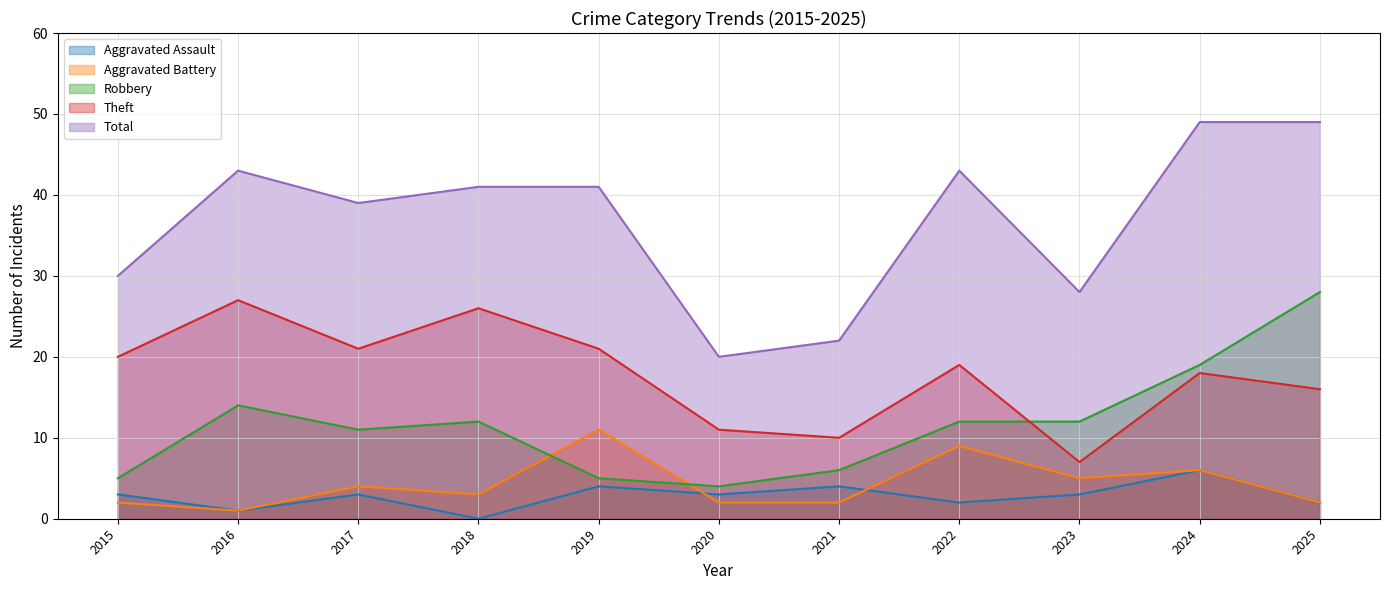

The Aggravated Battery series shows 7 at 2017. True or false?

False